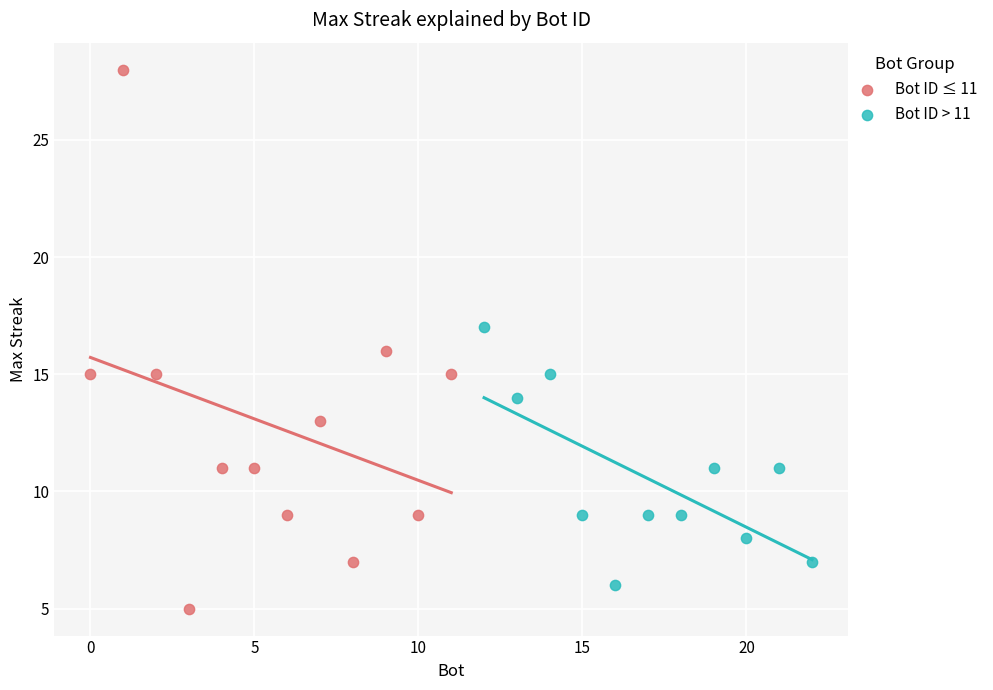

Which series reaches the maximum Y coordinate?

Bot ID ≤ 11